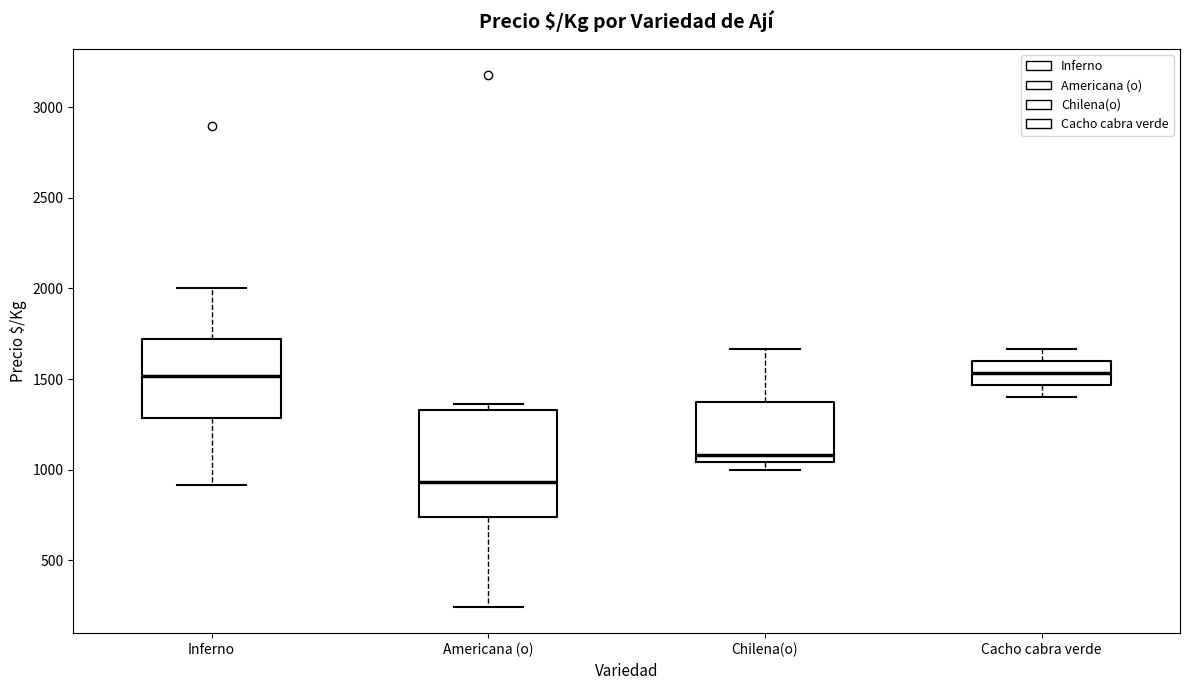

Where does the median line of the box for Inferno sit on the y-axis? The values are not printed on the chart, so give them approximately, as read against the axis.

1500